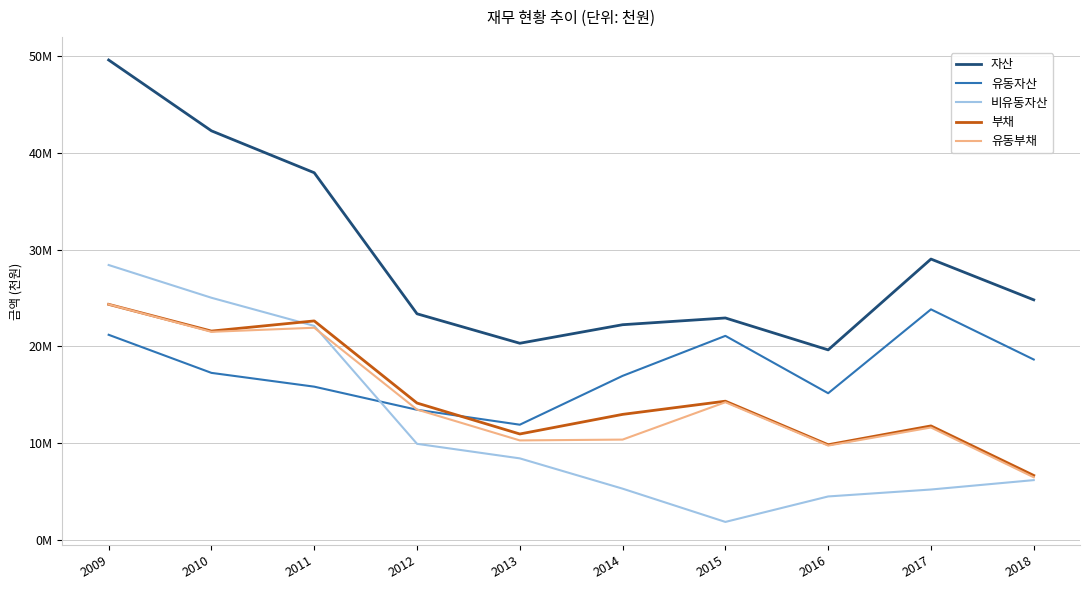

Reading left to right, list all the values displayed in this chart.

자산: 49623278	42296096	37962361	23374638	20326924	22244929	22942570	19642892	29034818	24817943
유동자산: 21203369	17263776	15838552	13447964	11904731	16955297	21092770	15158581	23833052	18644893
비유동자산: 28419909	25032320	22123810	9926674	8422193	5289632	1849799	4484310	5201766	6173049
부채: 24351085	21588242	22637651	14143853	10943957	12971783	14336527	9831662	11778954	6655182
유동부채: 24351085	21510142	21932477	13471823	10279080	10364609	14227435	9745942	11615107	6465223